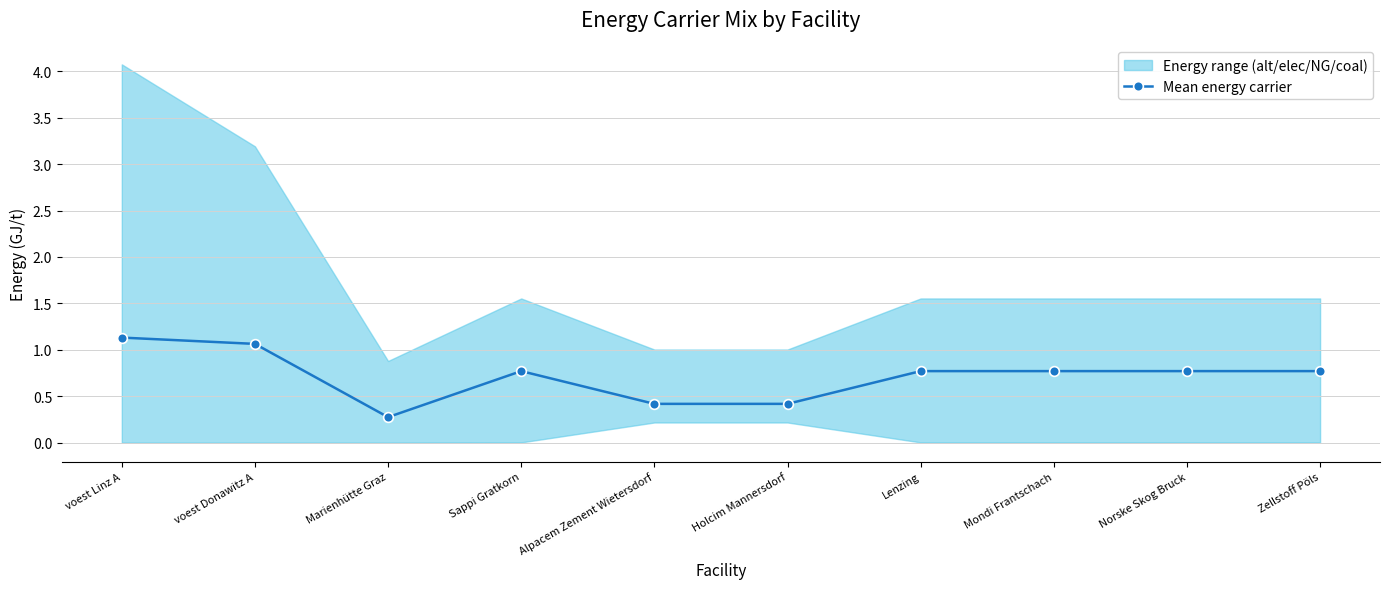

Is it true that the value at voest Linz A is 1.6?

False